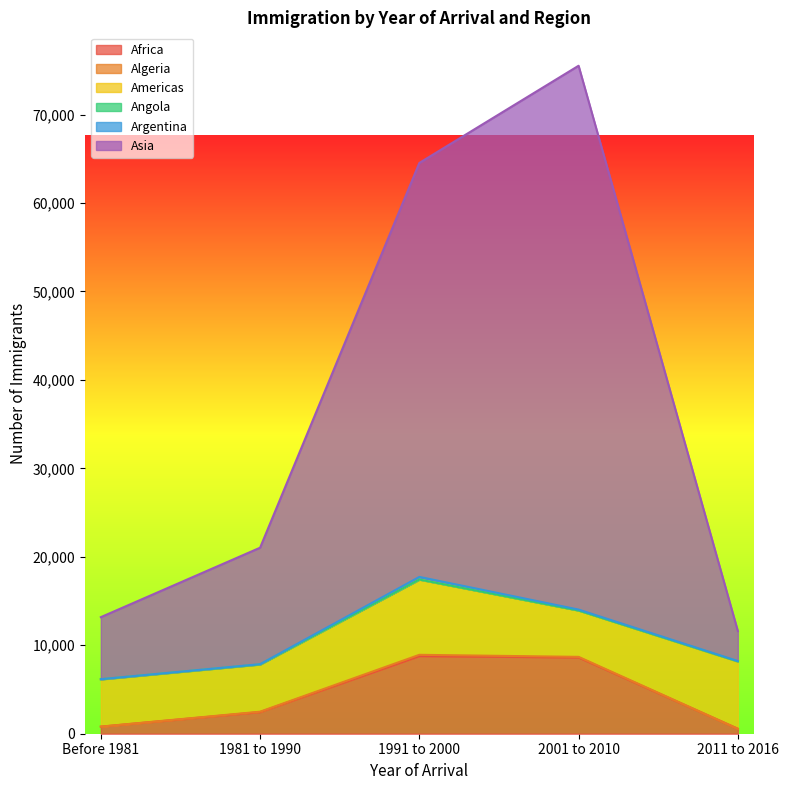

Is the value of Argentina at 2011 to 2016 greater than the value of Asia at 1981 to 1990?

No